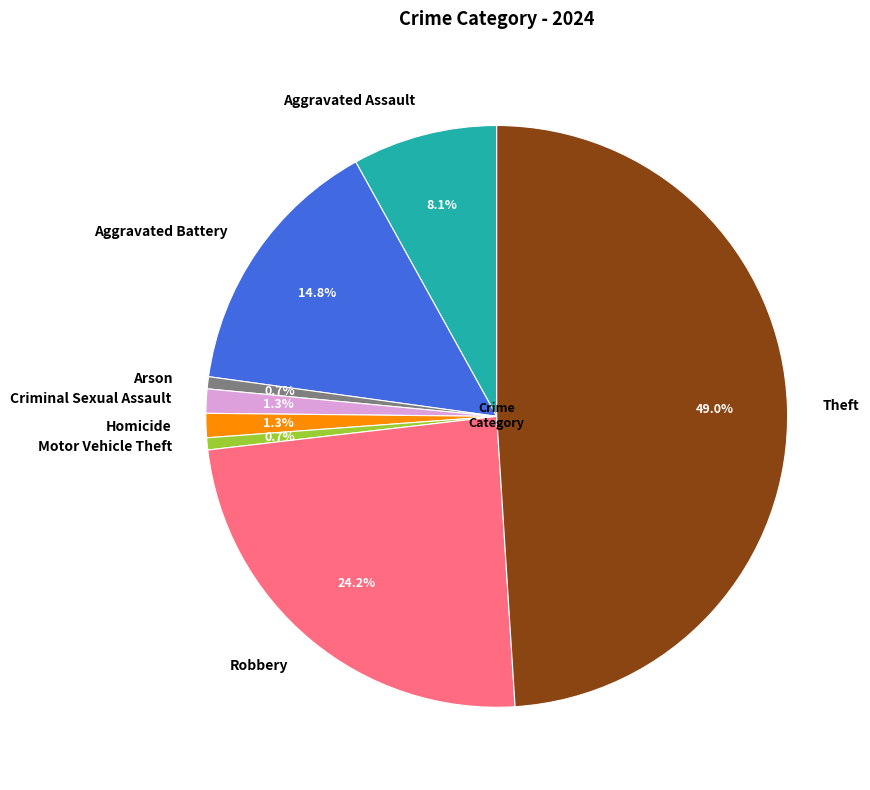

How many segments does this pie chart have?

8